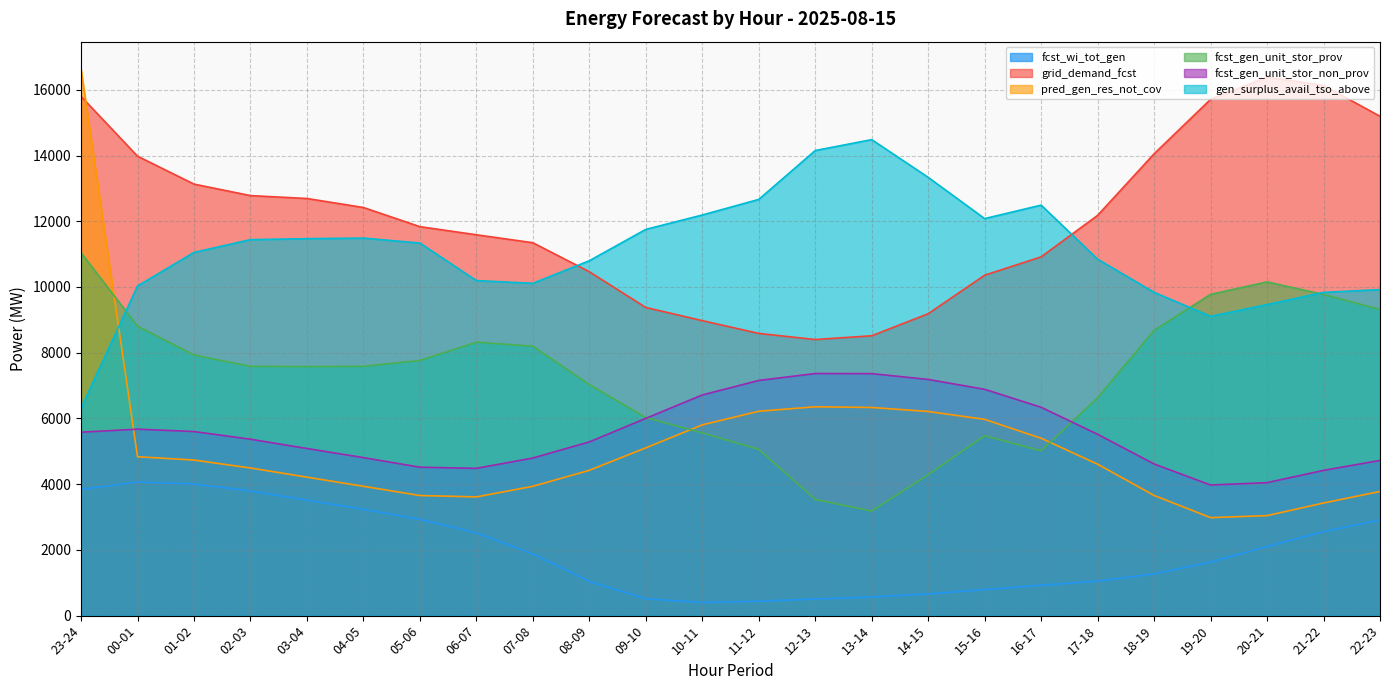

What is the label of the 2nd point from the left?

00-01